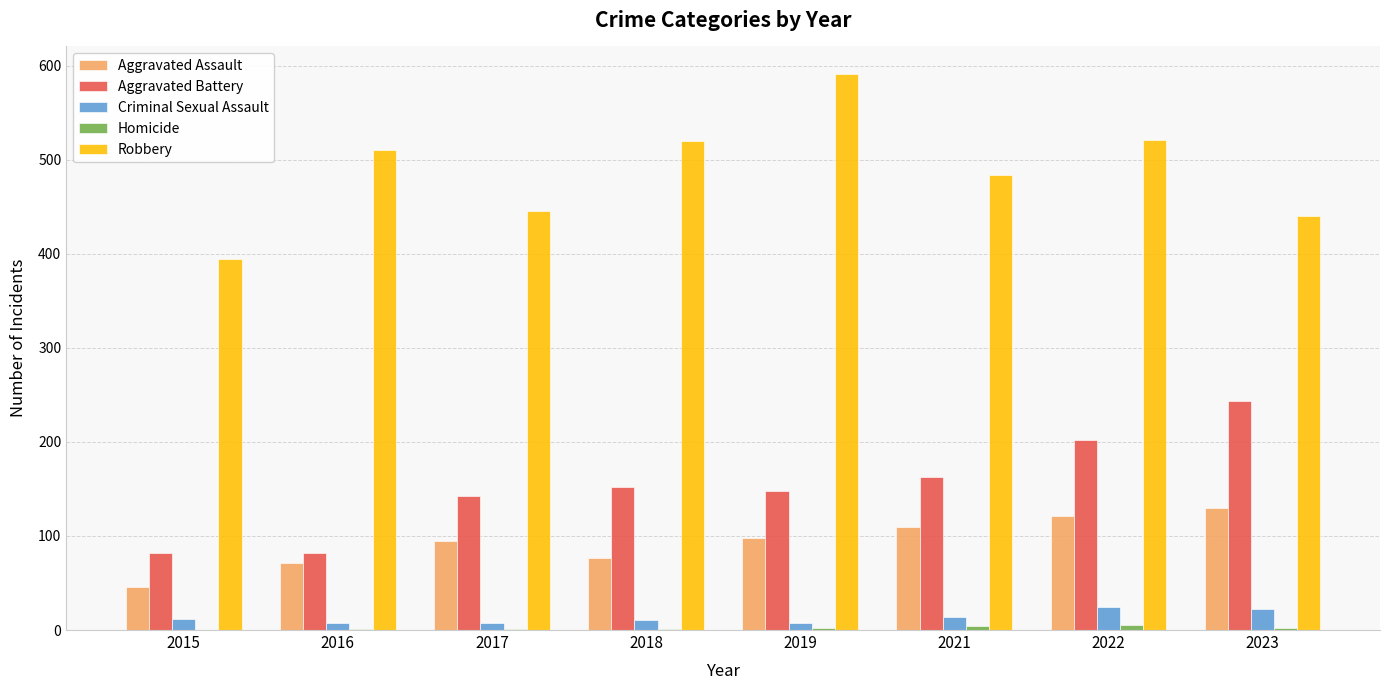

Which label corresponds to the largest value in the chart?

2019